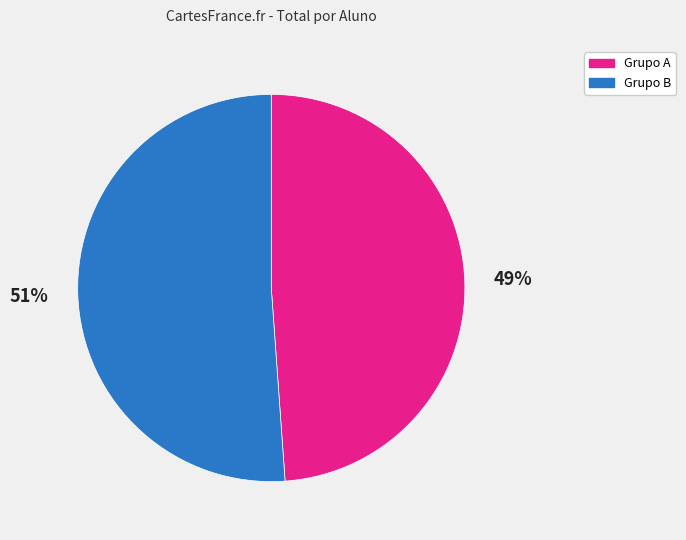

What percentage is the Grupo A slice, to the nearest percent?

49%